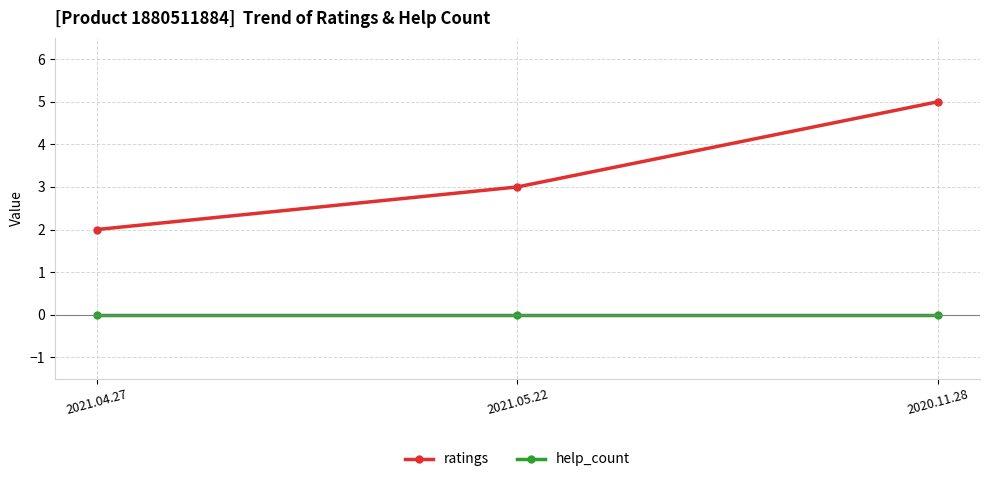

The ratings series shows 3 at 2021.05.22. True or false?

True